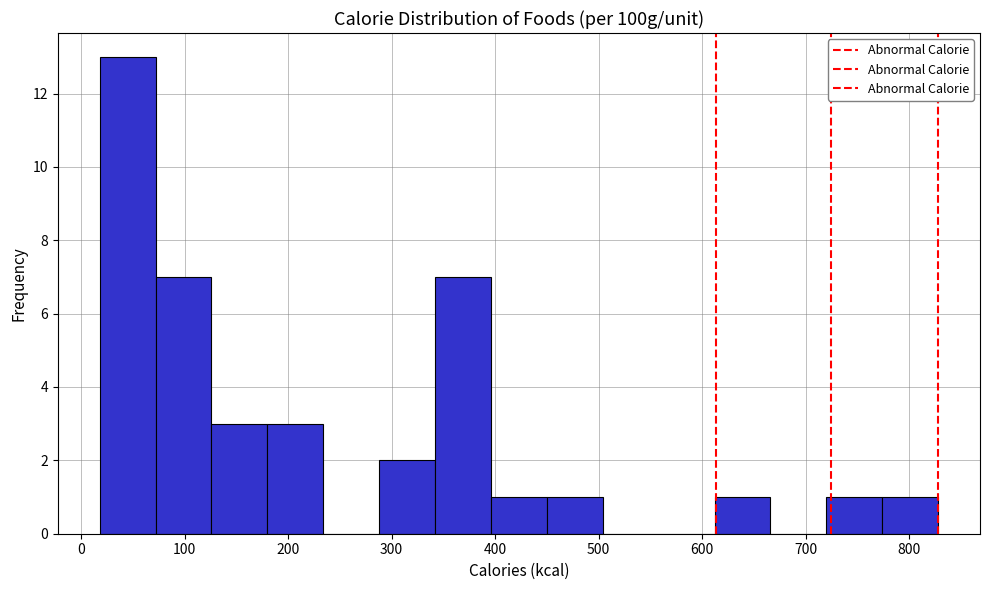

How tall is the bar that spans 126 to 180 on the x-axis? Neither the bar edges nor the heights are printed on the chart, so give them approximately, as read against the axes.

3